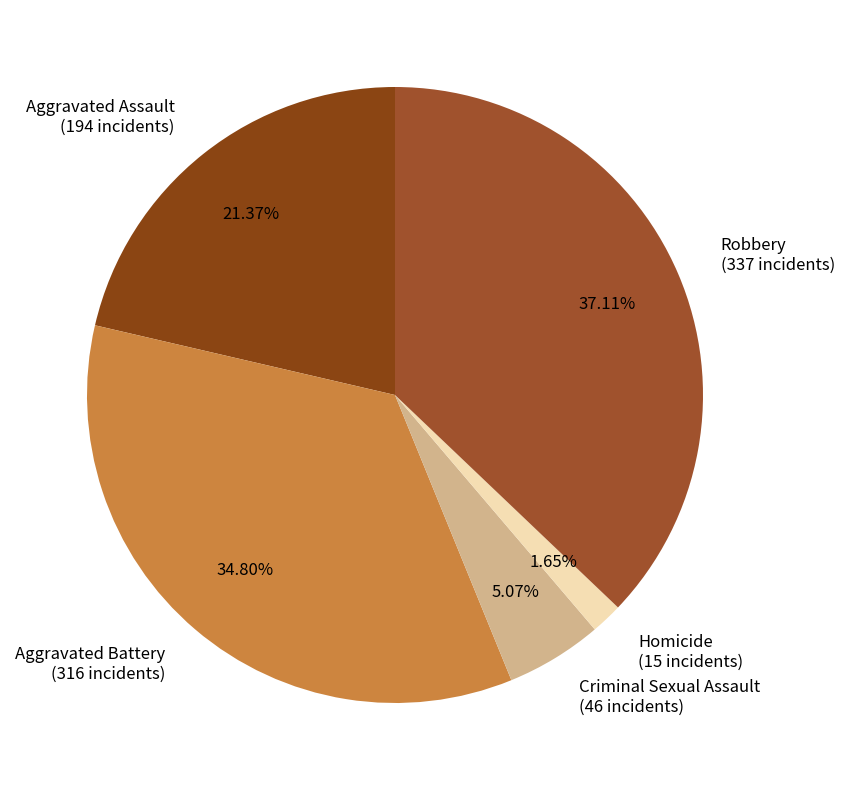

The Criminal Sexual Assault slice represents 13% of the pie. True or false?

False